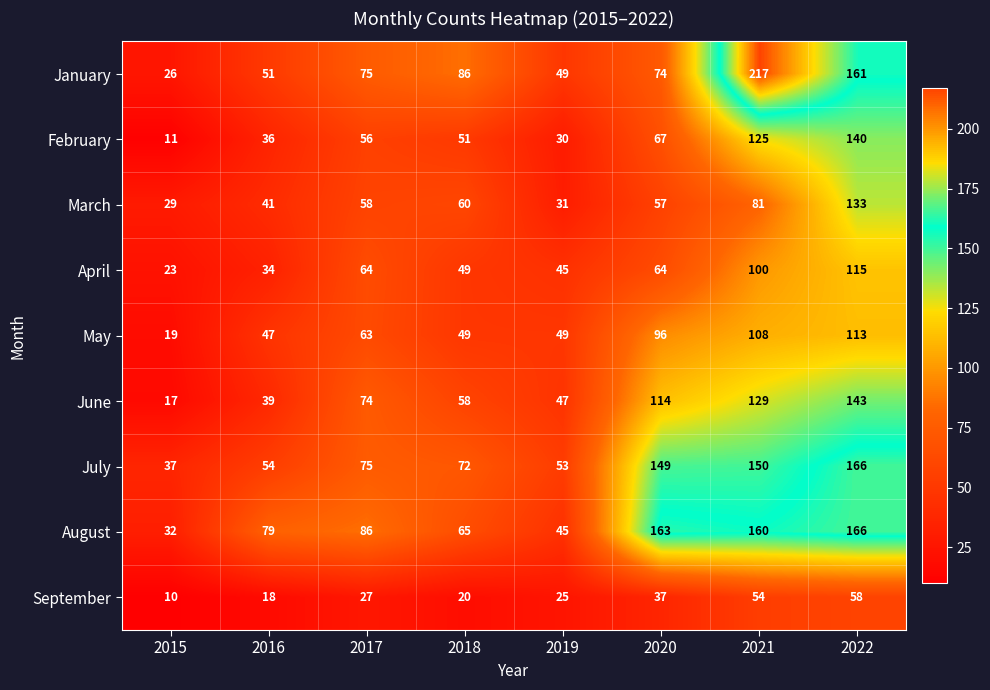

List the series in order of their peak value, highest first.

January, July, August, June, February, March, April, May, September